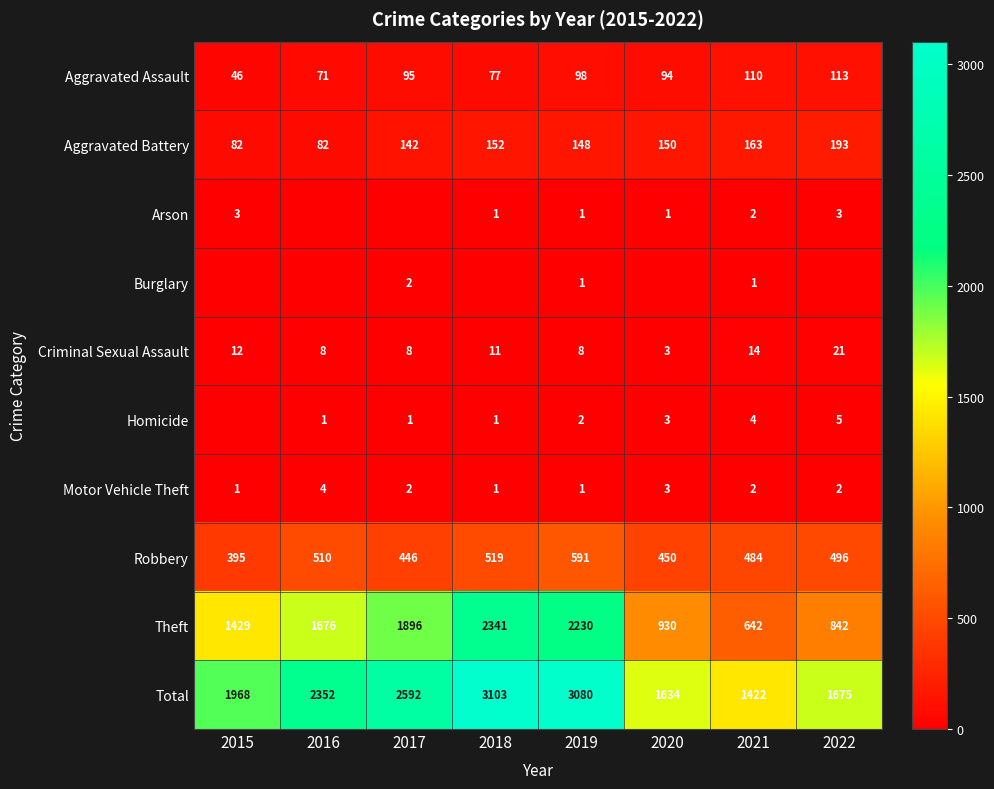

What is the spread (max minus min) of values at 2019?

3079